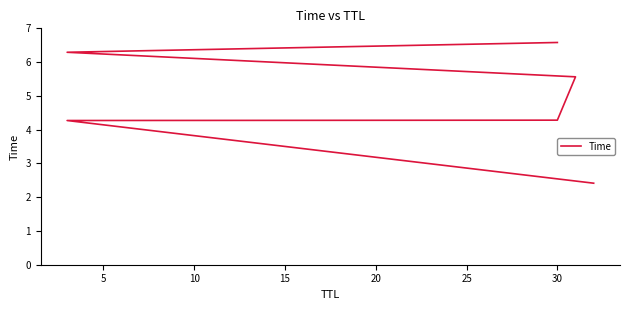

Reading right to left, list all the values displayed in this chart.

6.6	6.3	5.6	4.3	4.3	2.4